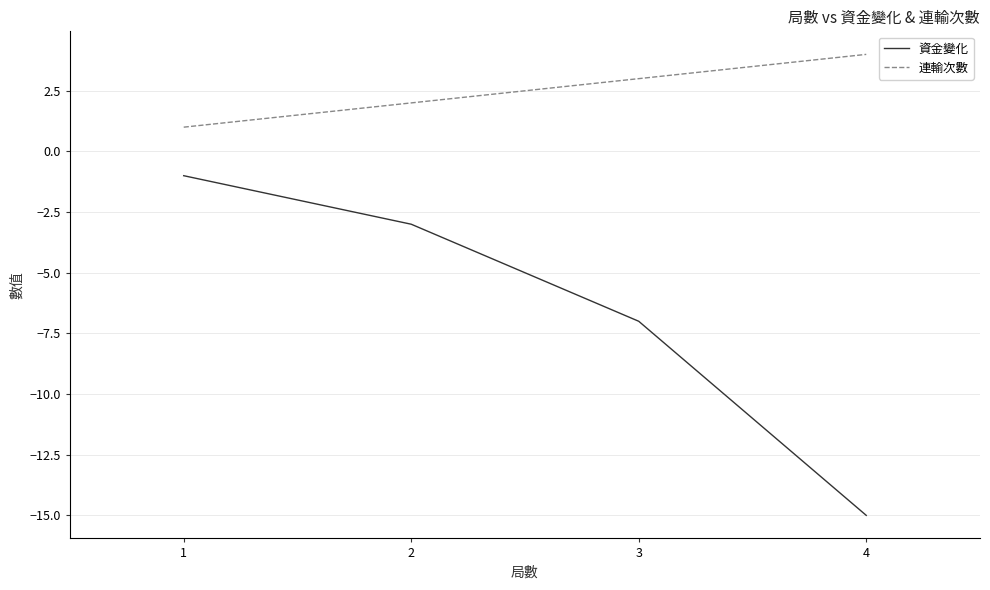

Count the number of categories in the chart.

4